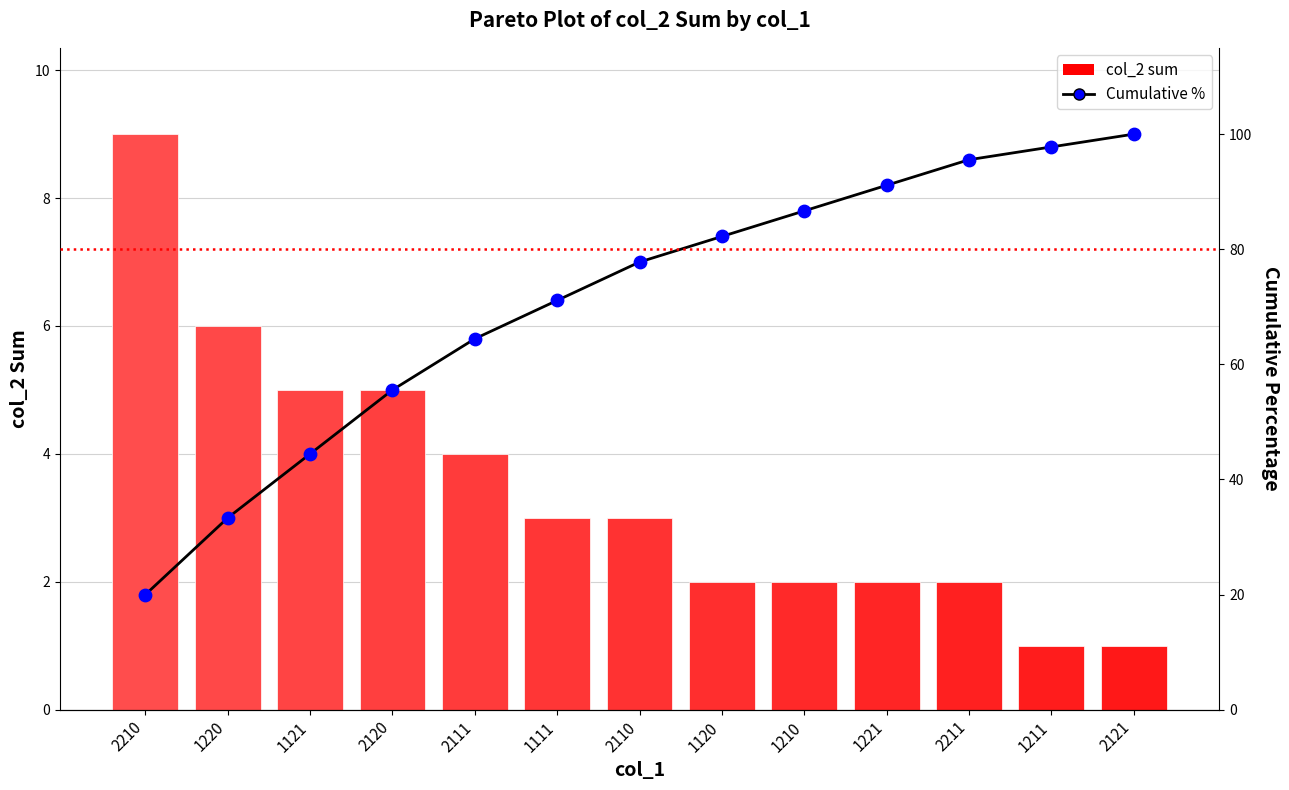

Which series has the largest Y range (max minus min)?

Cumulative %